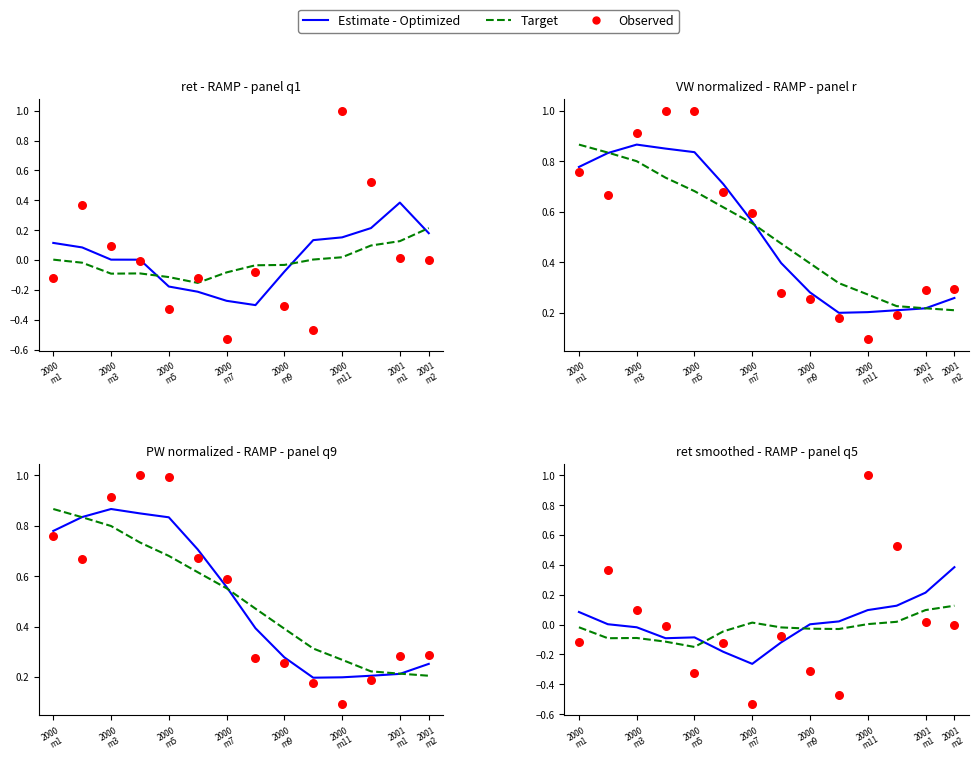

At which category is the sum across all series the highest?

2000 m11